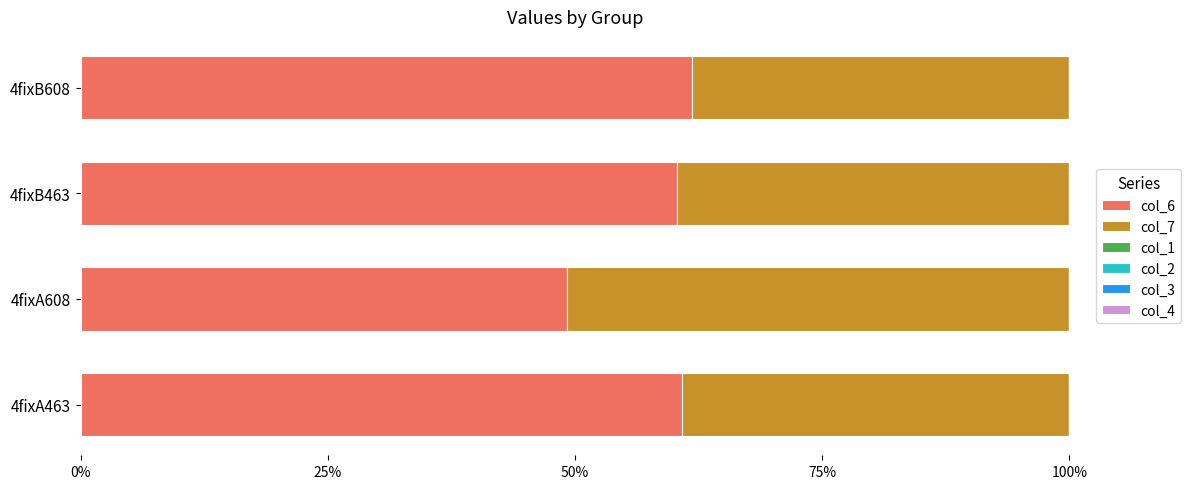

Which category has the highest value in the col_6 series?

4fixB608